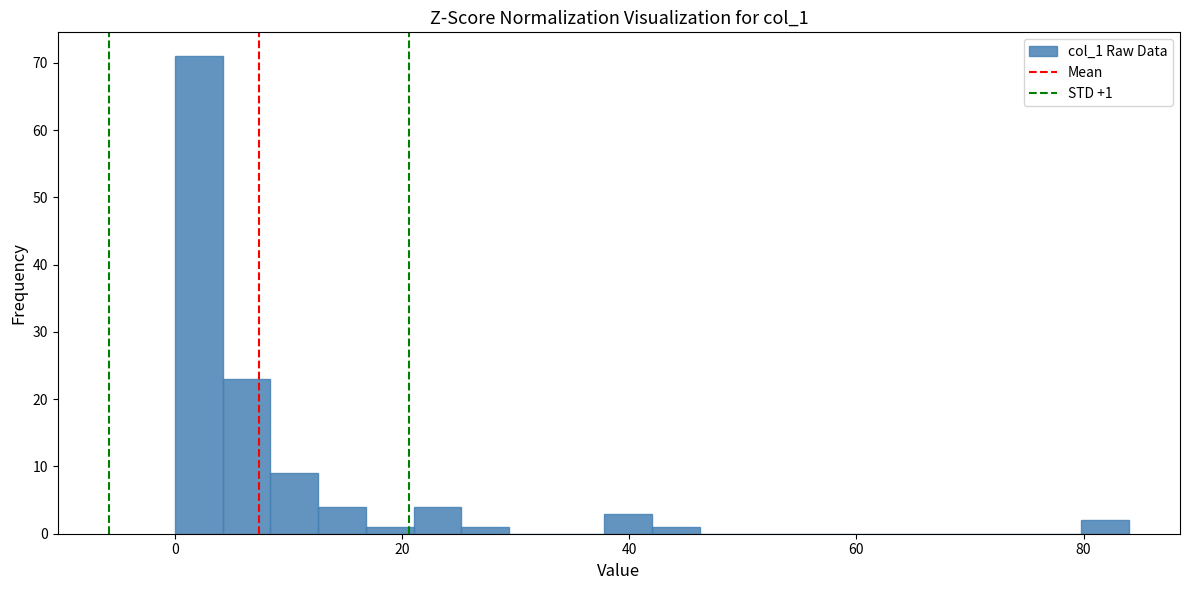

Read against the x-axis, roughly where is the centre of the tallest bar?

2